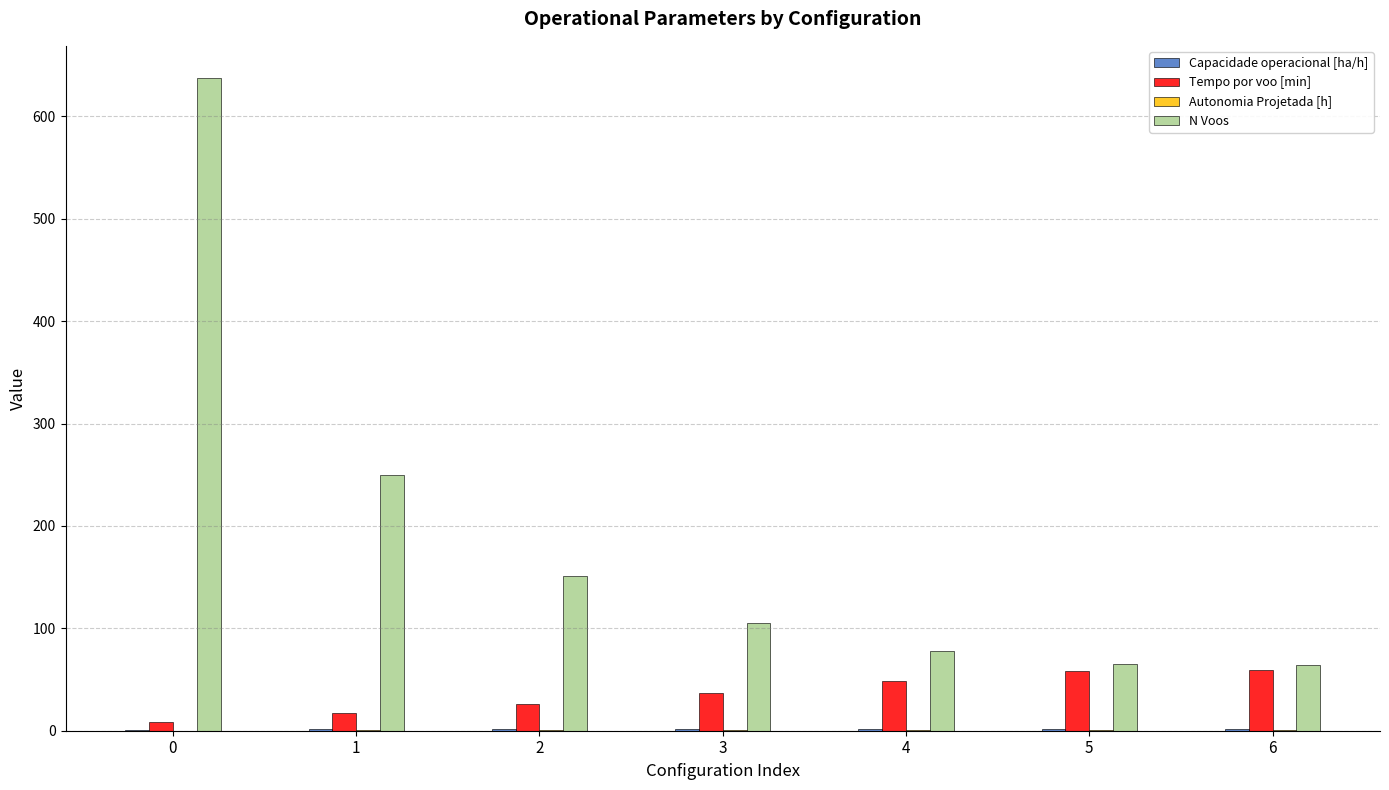

What is the maximum value shown in the chart?

637.0